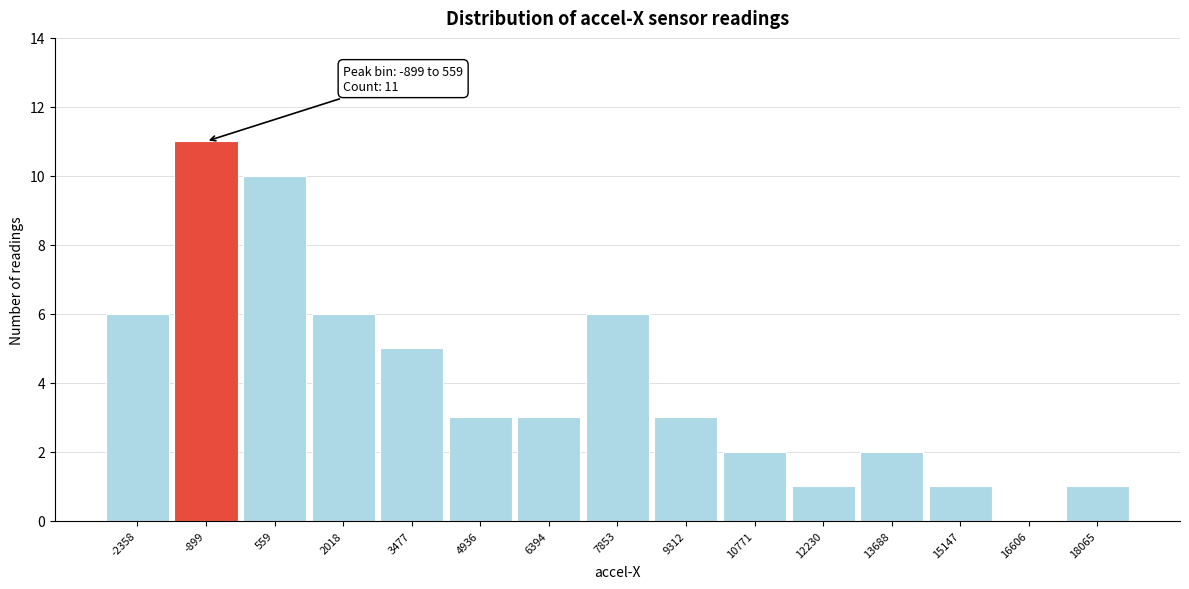

Reading left to right, extract all data points from this chart.

-2358=6	-899=11	559=10	2018=6	3477=5	4936=3	6394=3	7853=6	9312=3	10771=2	12230=1	13688=2	15147=1	16606=0	18065=1